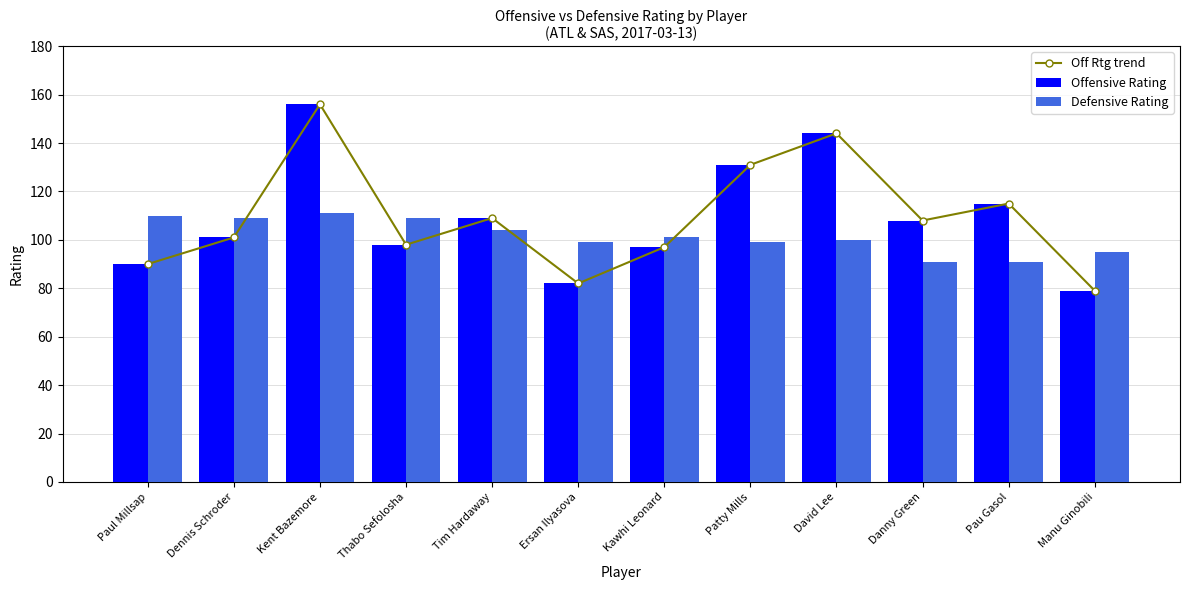

Which series has the largest total across all categories?

Off Rtg trend